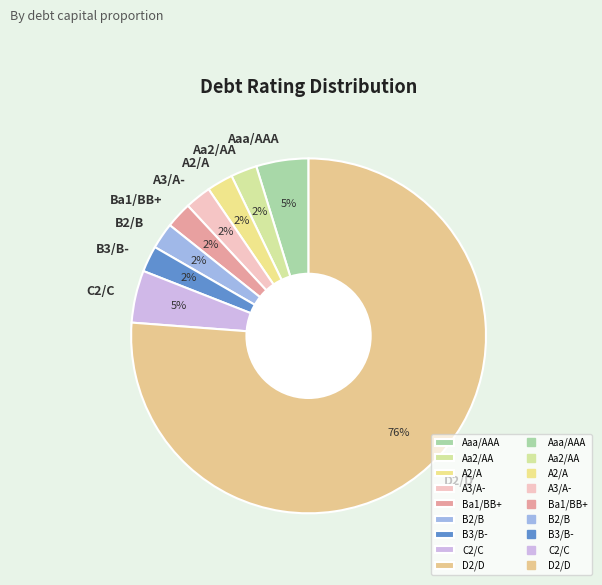

What is the largest slice in the pie chart?

D2/D